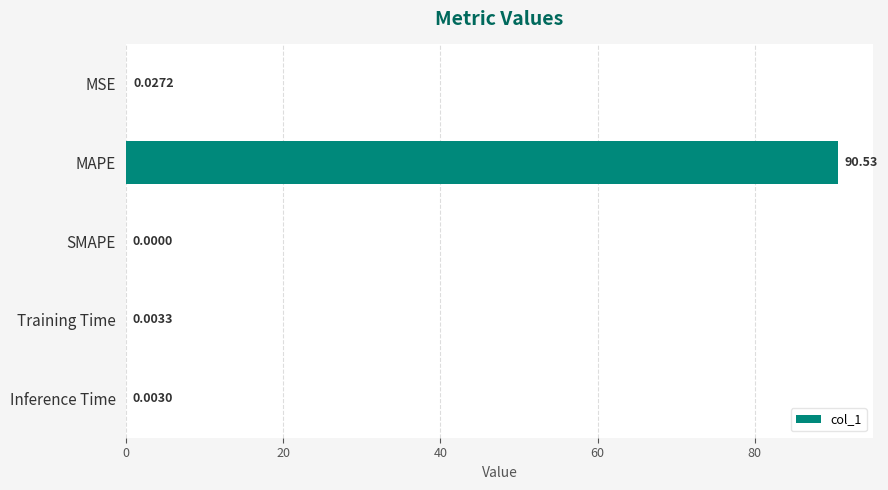

Which category has the highest value across all series?

MAPE